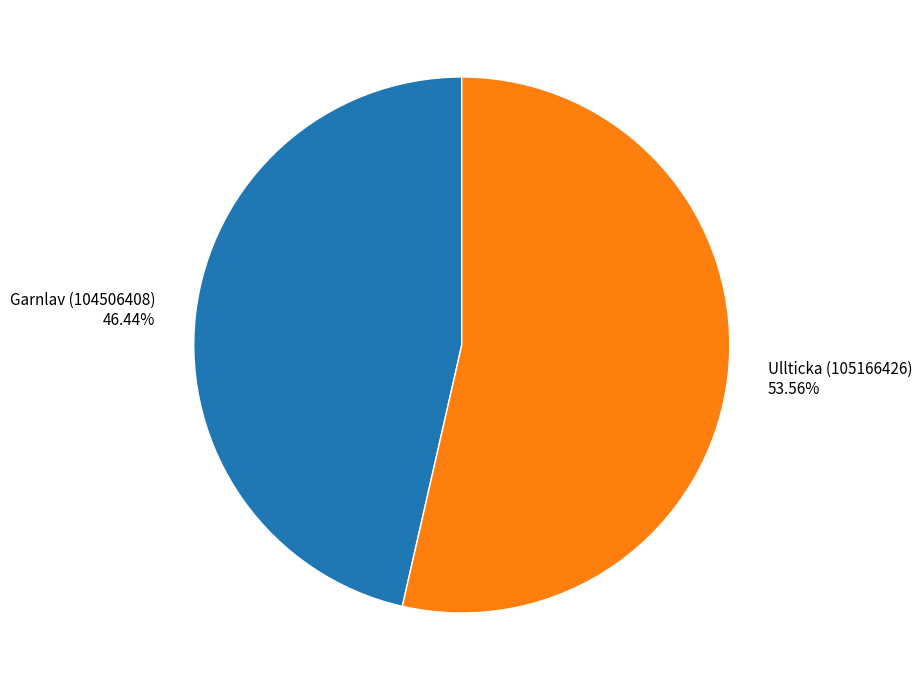

Is there a majority slice in this chart?

Yes